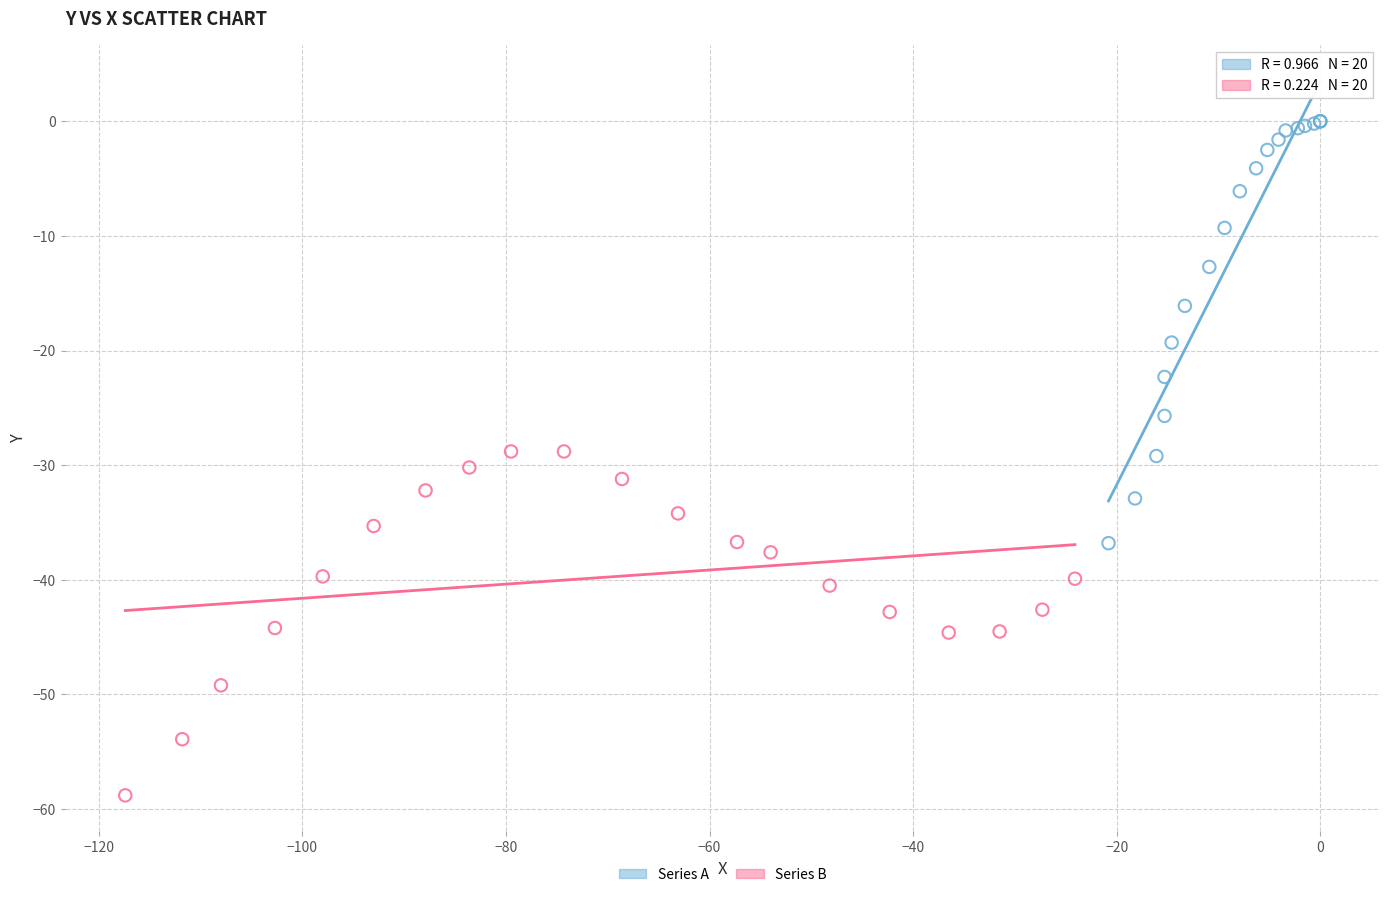

Which series has the largest Y range (max minus min)?

Series A